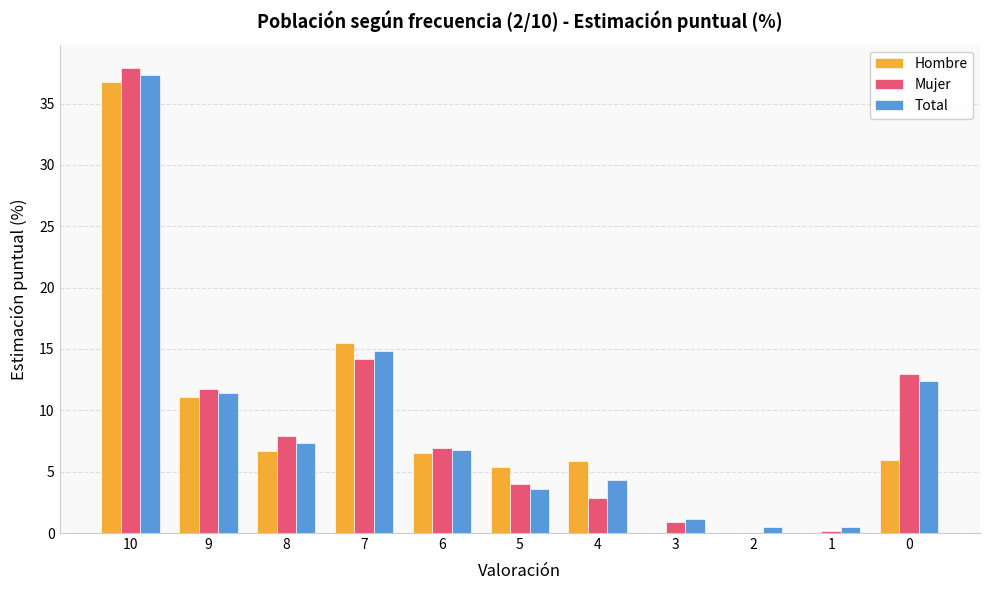

The Hombre series shows 0.0 at 1. True or false?

True